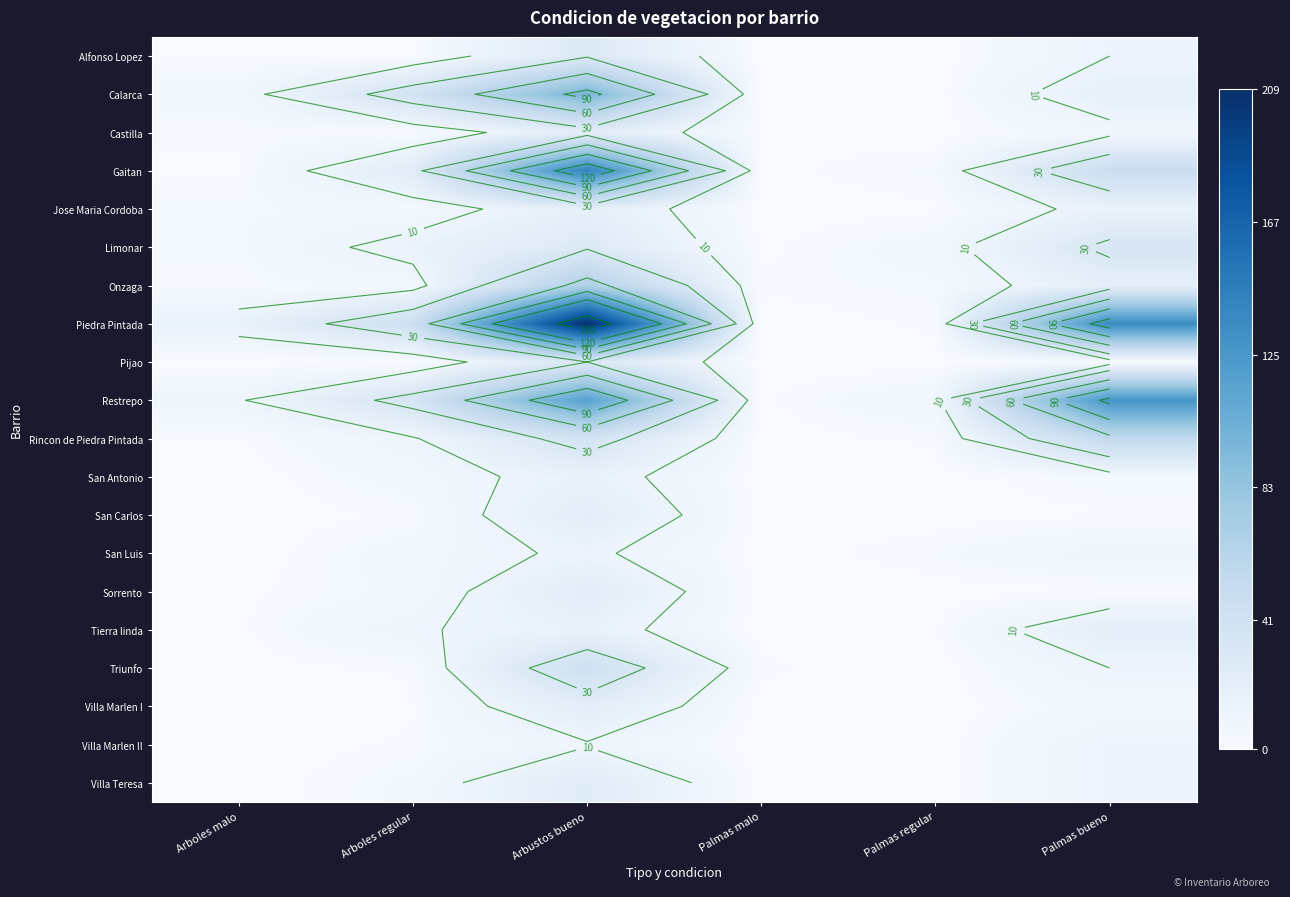

At Arbustos bueno, list the series in order from smallest to largest.

Villa Marlen II, San Luis, San Antonio, Tierra linda, Jose Maria Cordoba, Castilla, San Carlos, Villa Marlen I, Sorrento, Villa Teresa, Alfonso Lopez, Limonar, Pijao, Rincon de Piedra Pintada, Triunfo, Onzaga, Calarca, Restrepo, Gaitan, Piedra Pintada